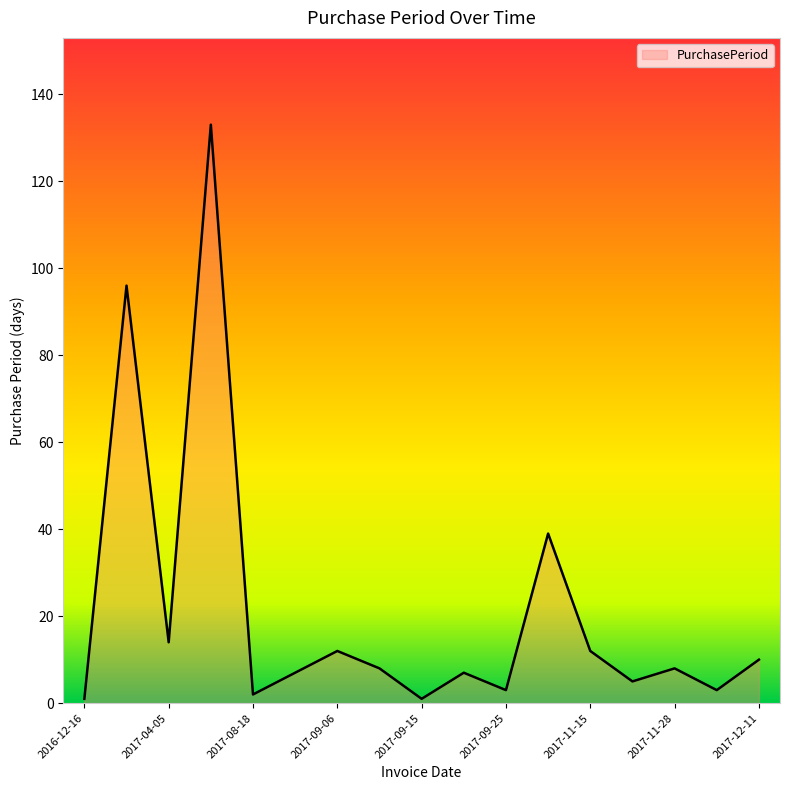

What is the greatest value displayed?

133